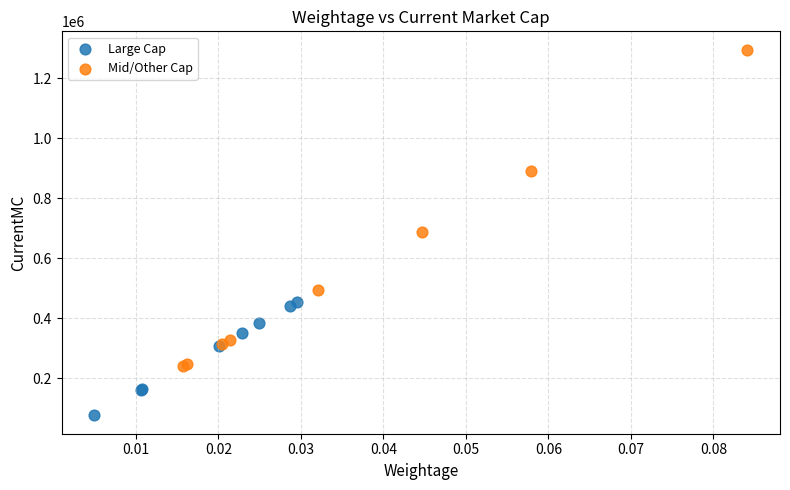

Which series contains the lowest Y value?

Large Cap